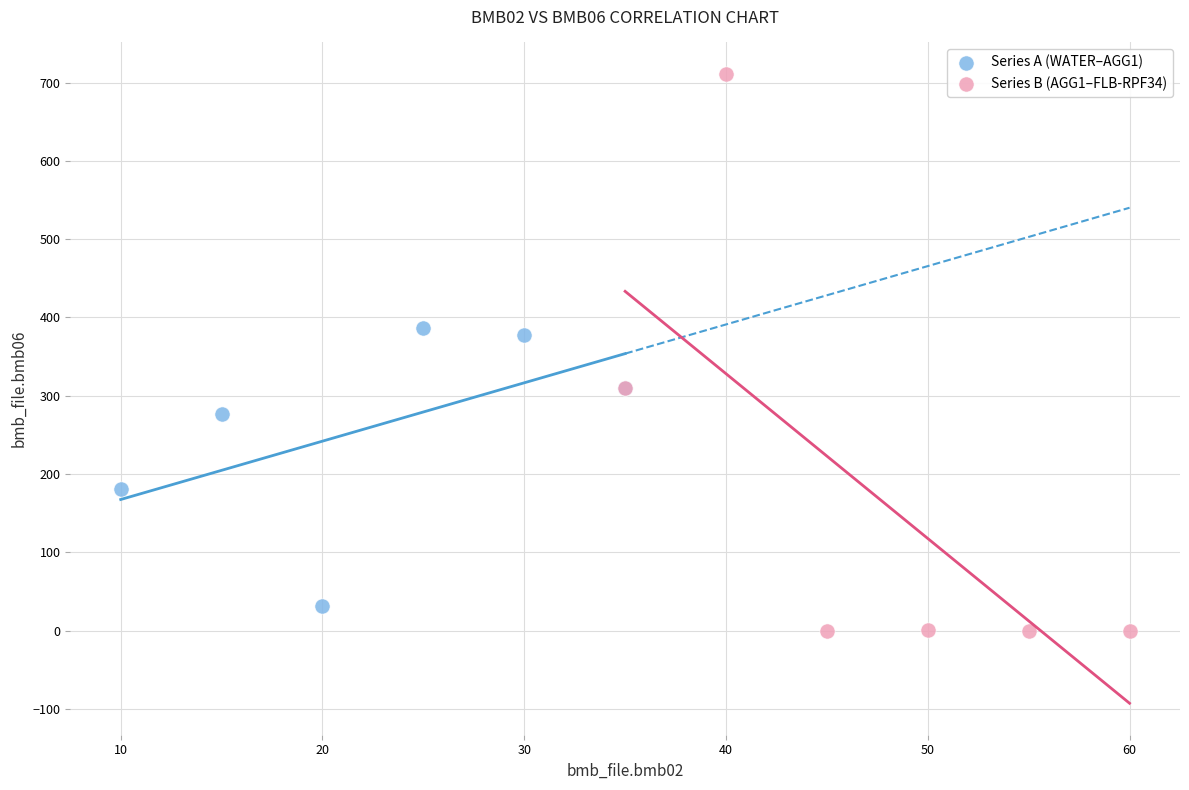

Which series contains the highest Y value?

Series B (AGG1–FLB-RPF34)